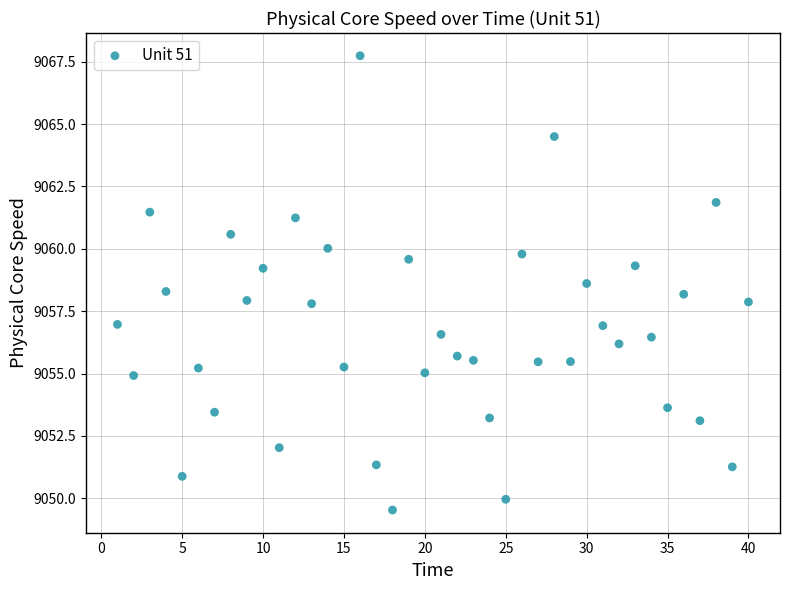

What is the range of X values (max minus min)?

39.0